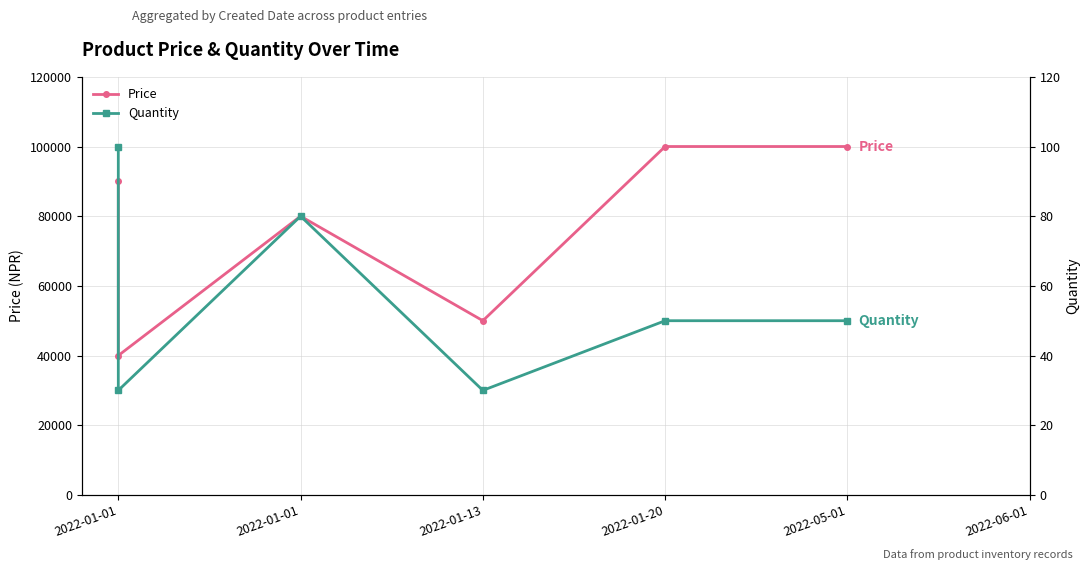

What is the difference between the highest and lowest values at 2022-01-01?

89900